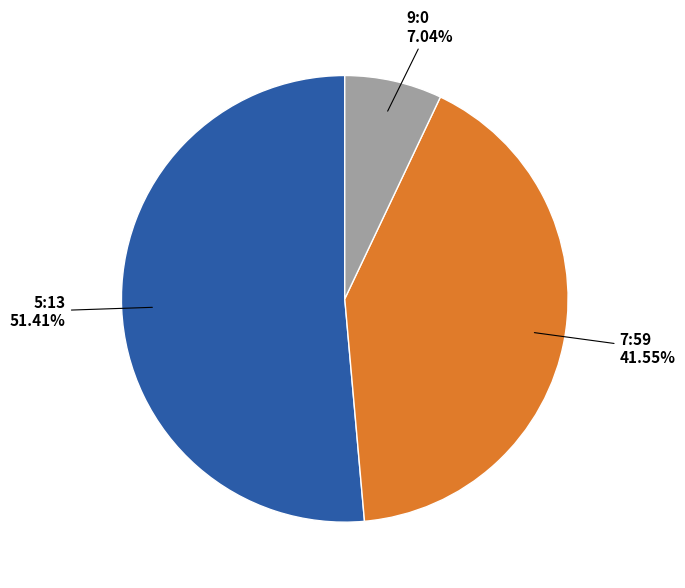

Is there a majority slice in this chart?

Yes